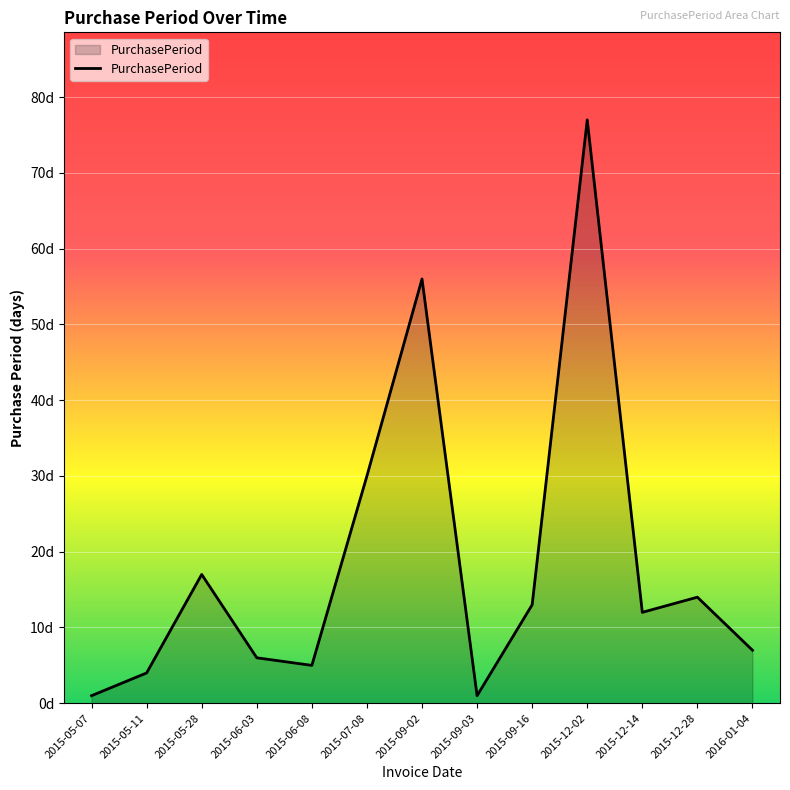

Is this an area chart (filled region under the line)?

Yes